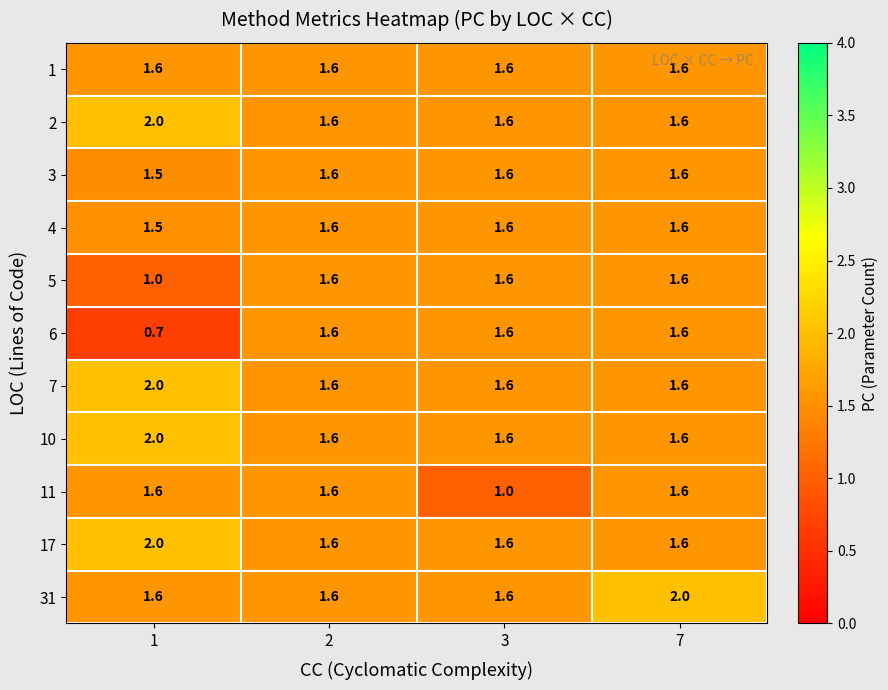

At how many categories does at least one series exceed 1?

4